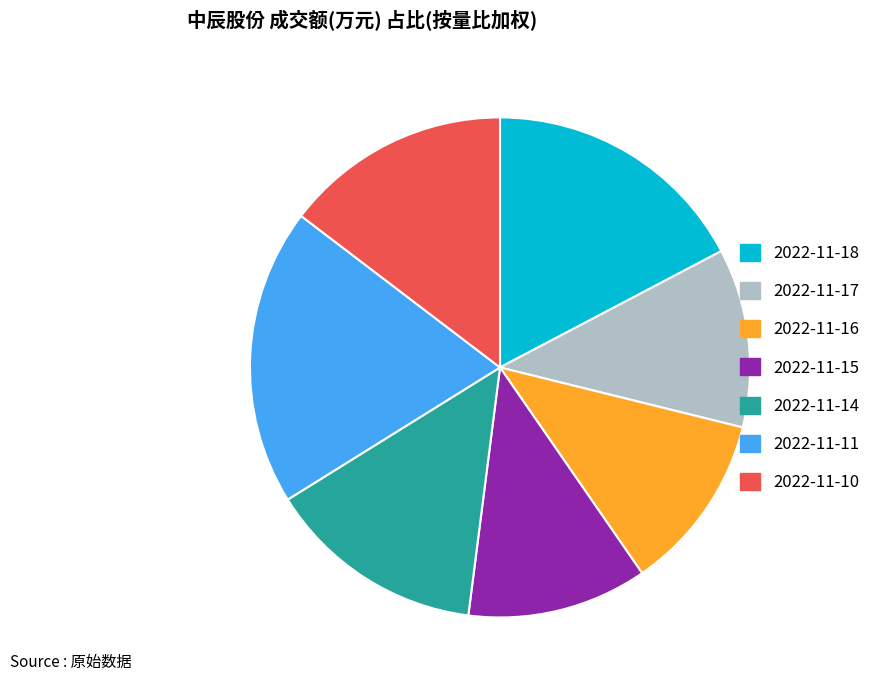

Is it true that 2022-11-14 is 14% of the pie?

True